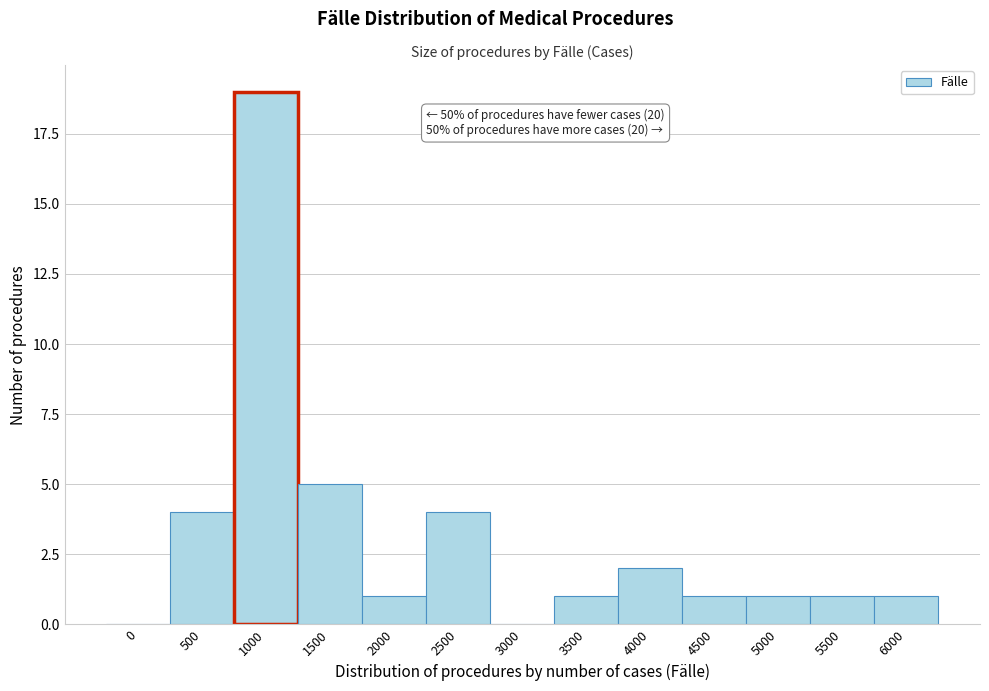

Reading left to right, list all the values displayed in this chart.

0=0	500=4	1000=19	1500=5	2000=1	2500=4	3000=0	3500=1	4000=2	4500=1	5000=1	5500=1	6000=1